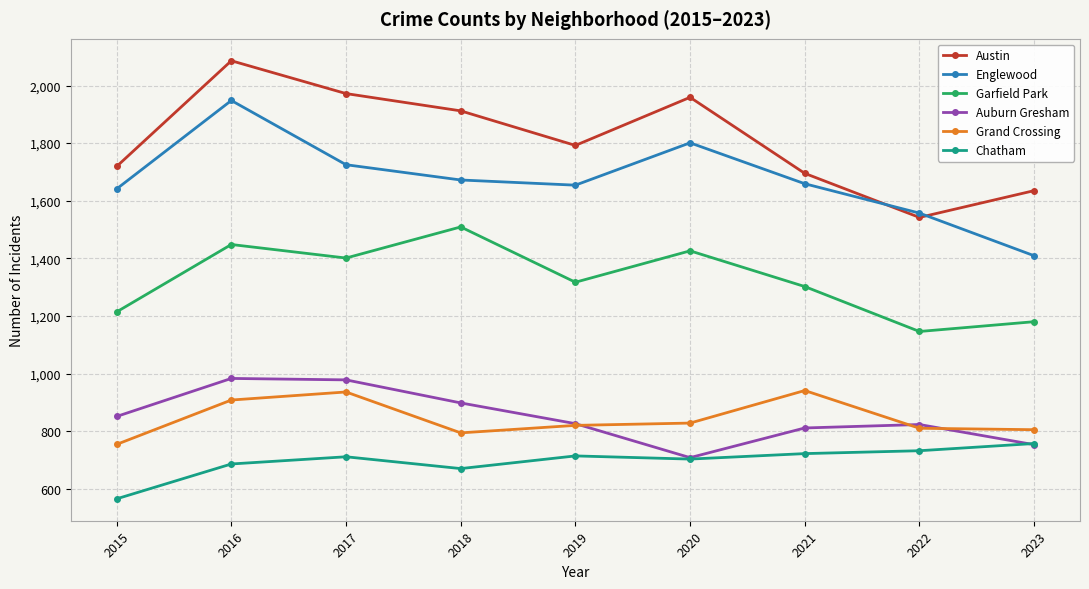

How many values in the Austin series are below 1792?

4